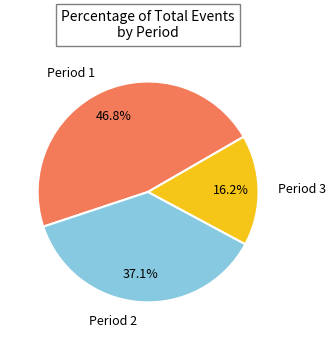

To the nearest percent, what is the difference between the Period 2 and Period 3 slice percentages?

21%